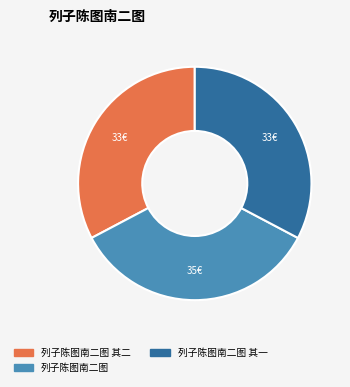

What is the largest slice in the pie chart?

列子陈图南二图